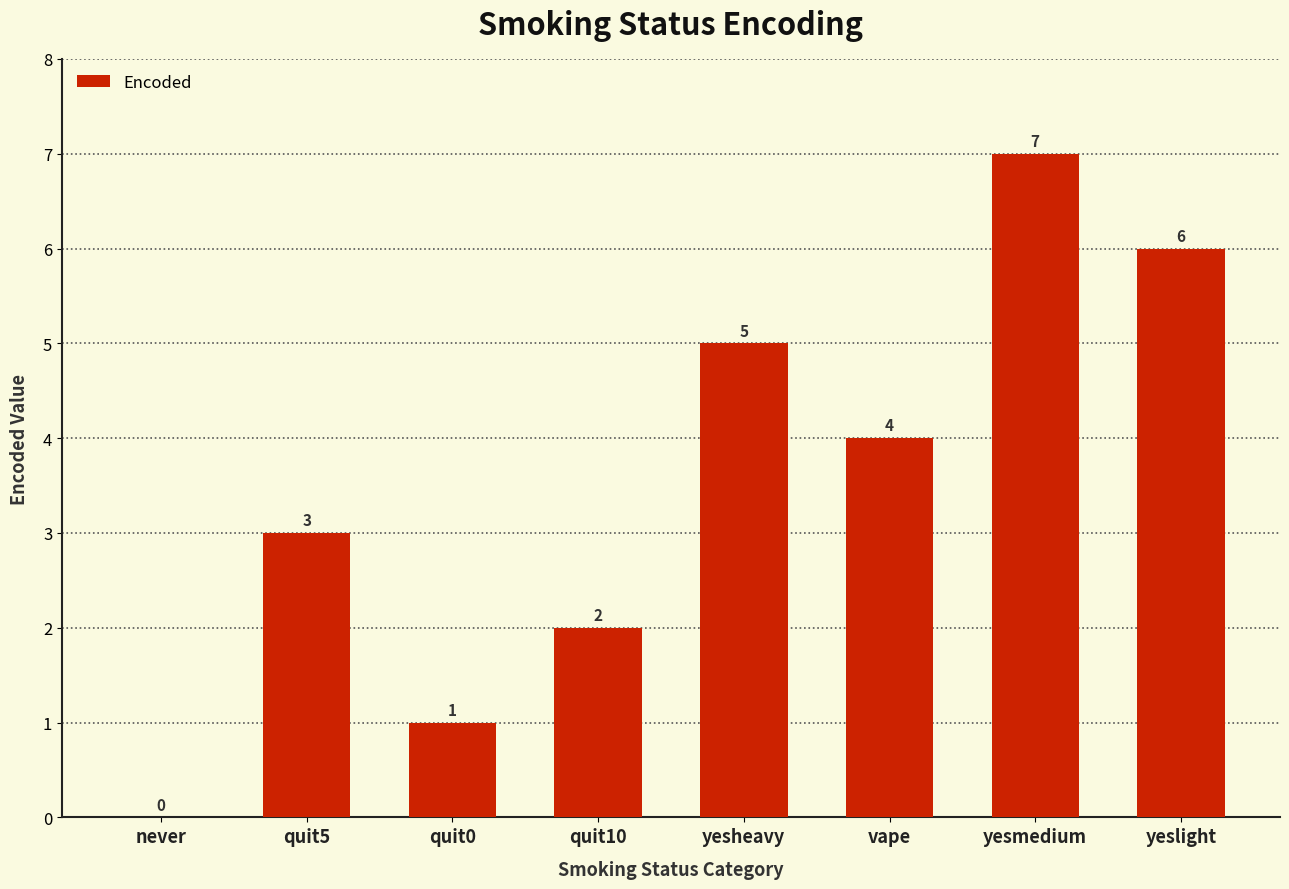

Approximately how many times larger is the value at quit5 compared to quit0?

3.0